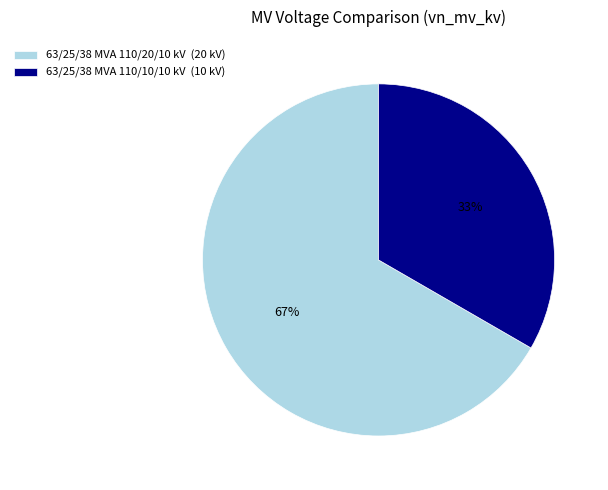

What percentage is the 63/25/38 MVA 110/10/10 kV slice, to the nearest percent?

33%